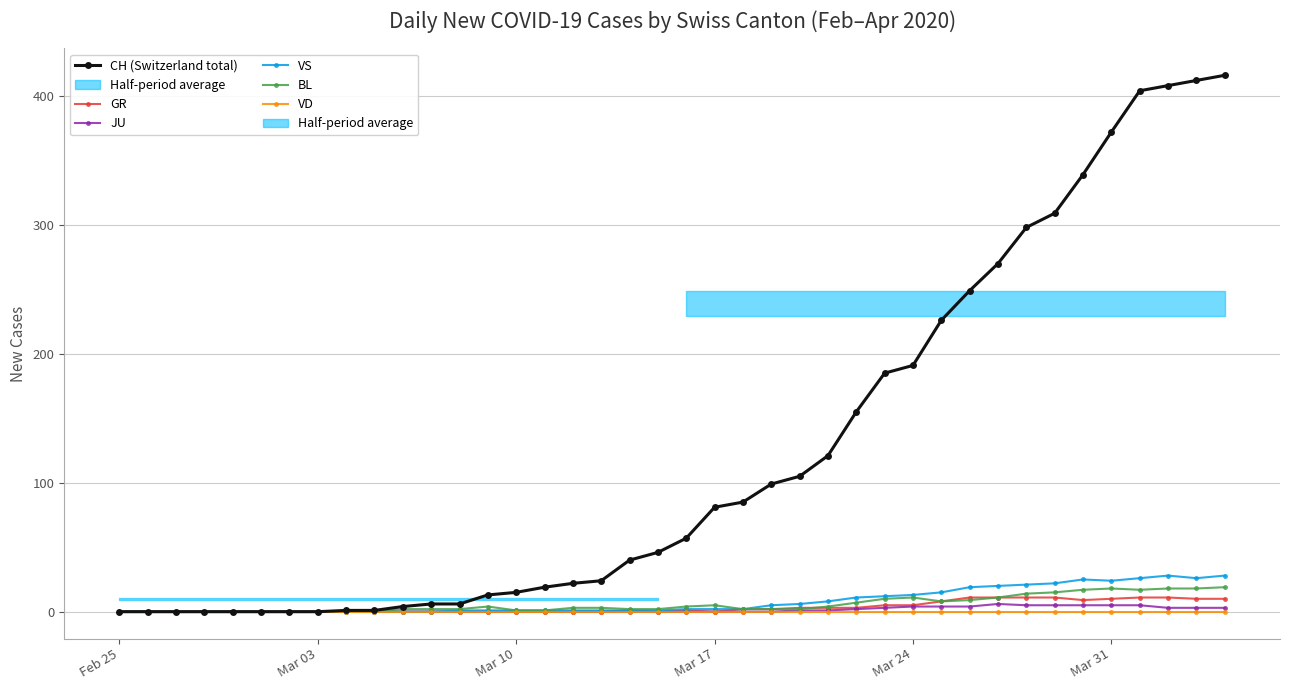

What is the average value of the JU series?

1